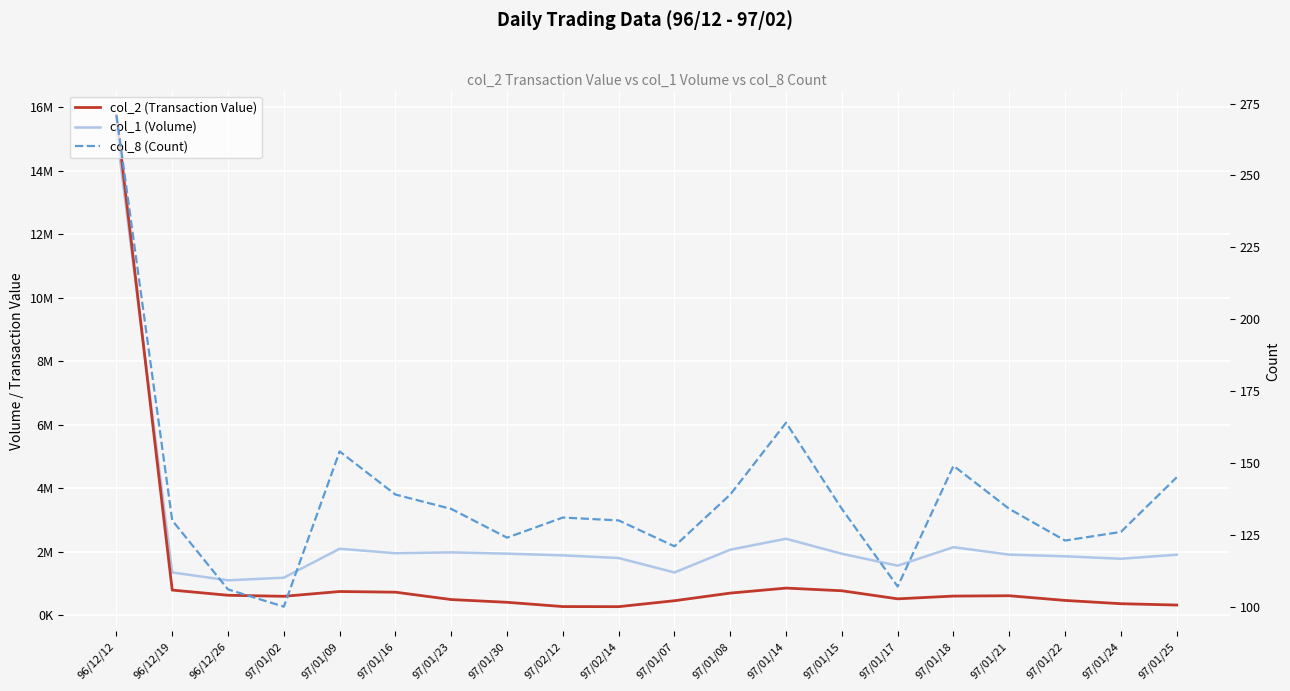

Count the number of data series in this chart.

3